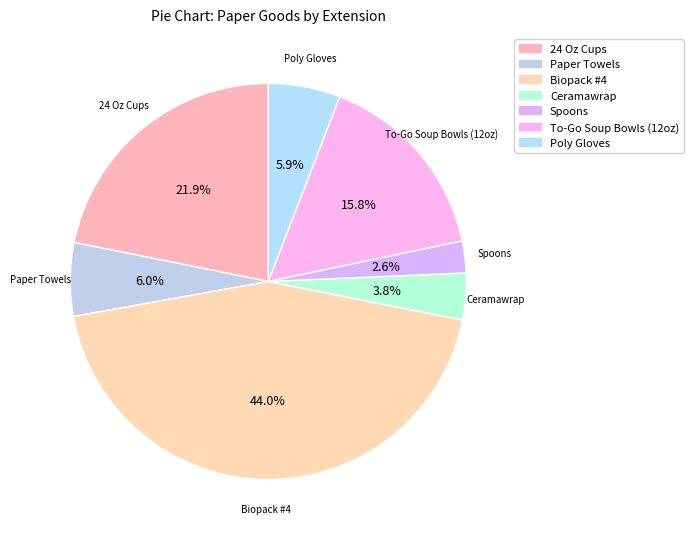

Is there any slice that represents more than half of the pie?

No